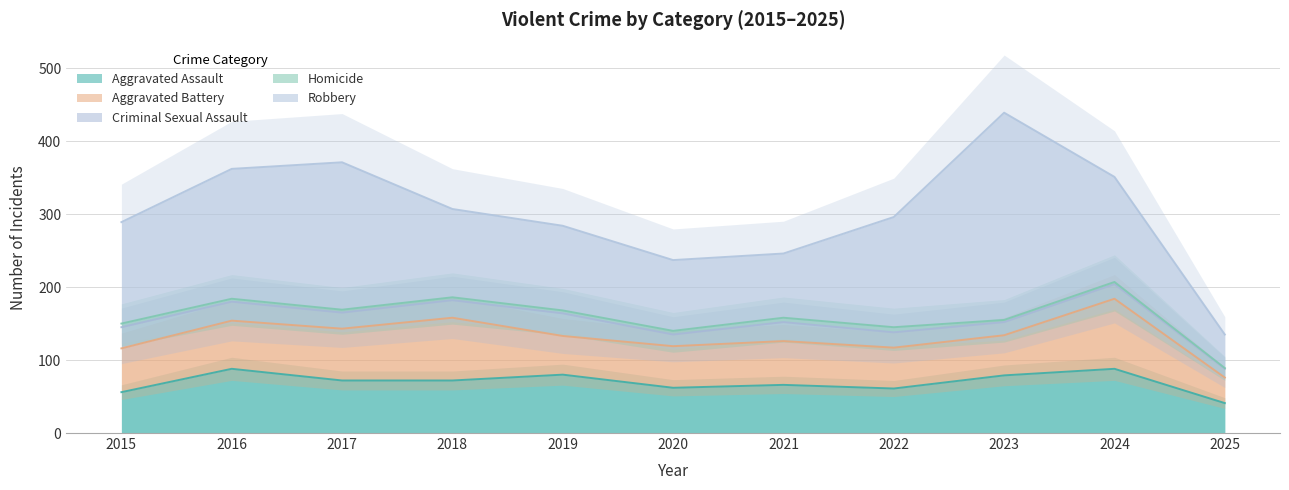

How many lines are shown in the chart?

5